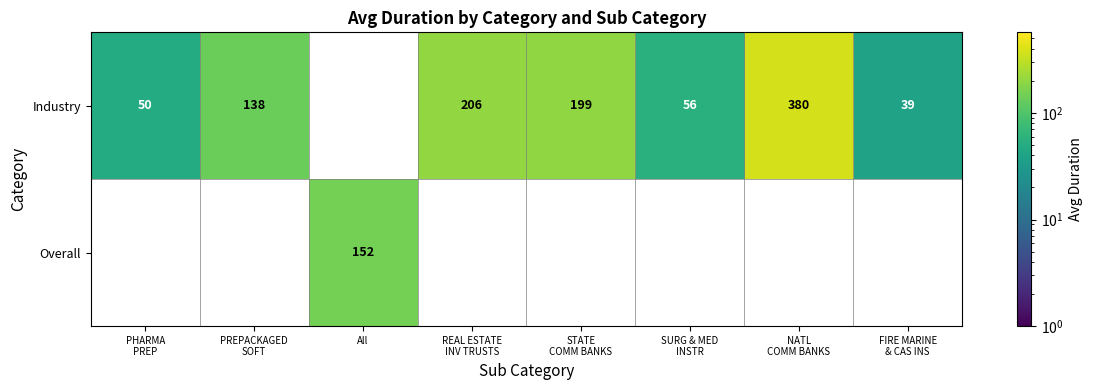

Which label corresponds to the smallest value in the chart?

FIRE MARINE
& CAS INS